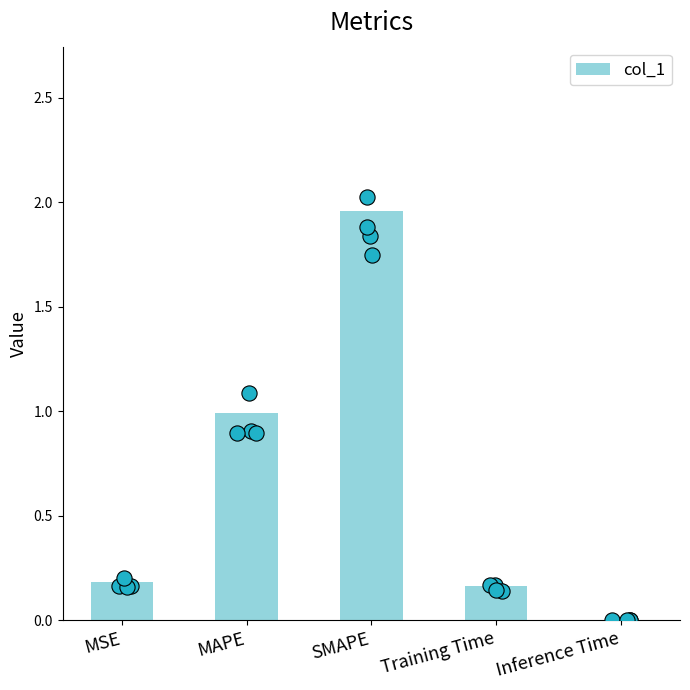

Between Inference Time and MAPE, which is larger?

MAPE